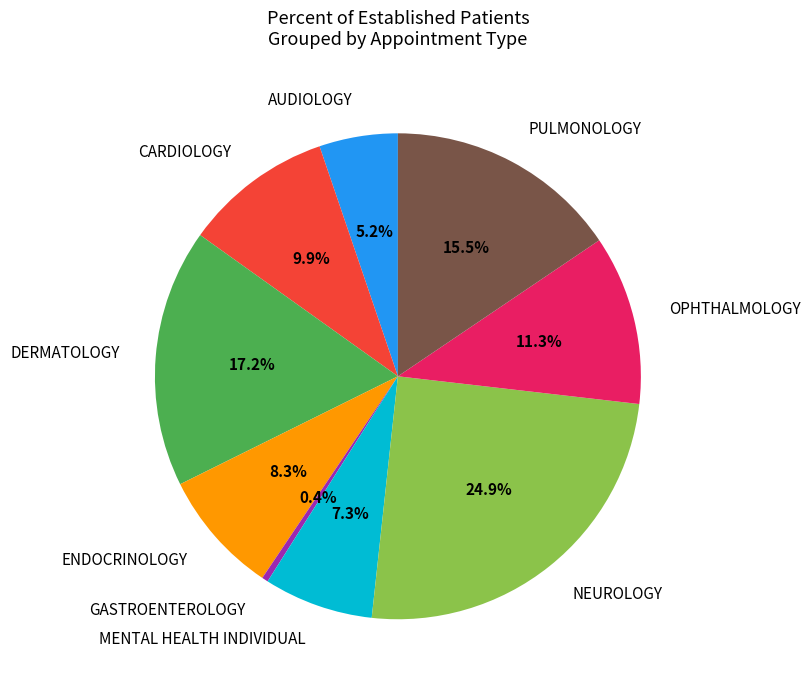

To the nearest percent, what is the difference between the OPHTHALMOLOGY and GASTROENTEROLOGY slice percentages?

11%